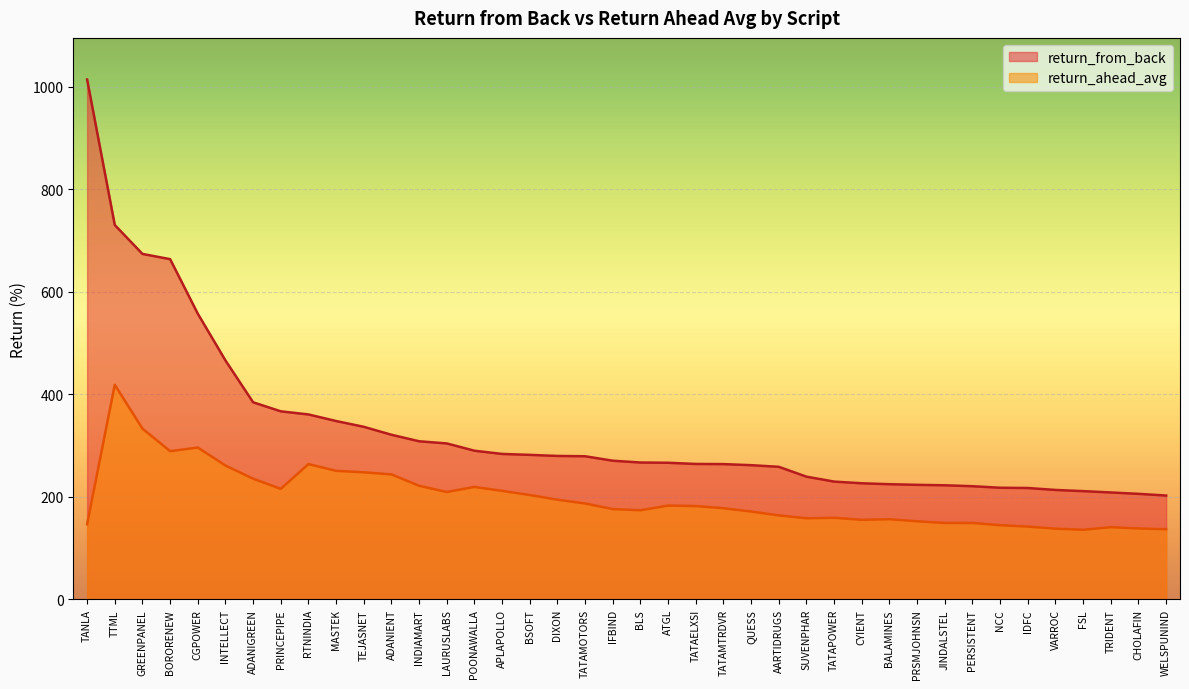

Read the return_from_back value at CHOLAFIN.

205.8